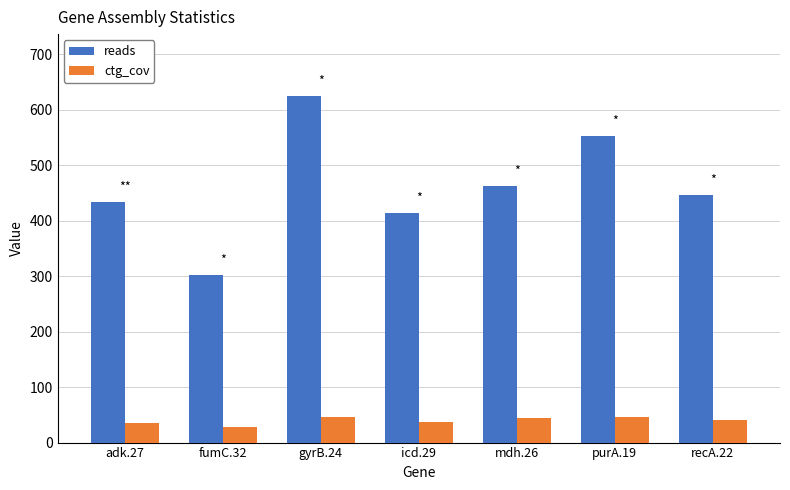

What is the spread (max minus min) of values at purA.19?

506.3